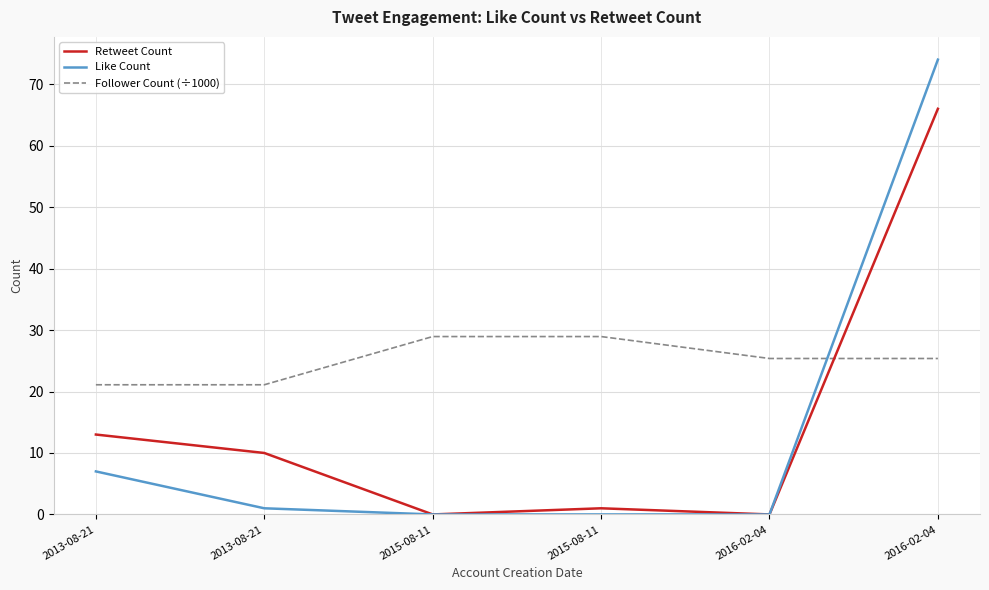

Where is Like Count nearest to the value 37?

2013-08-21